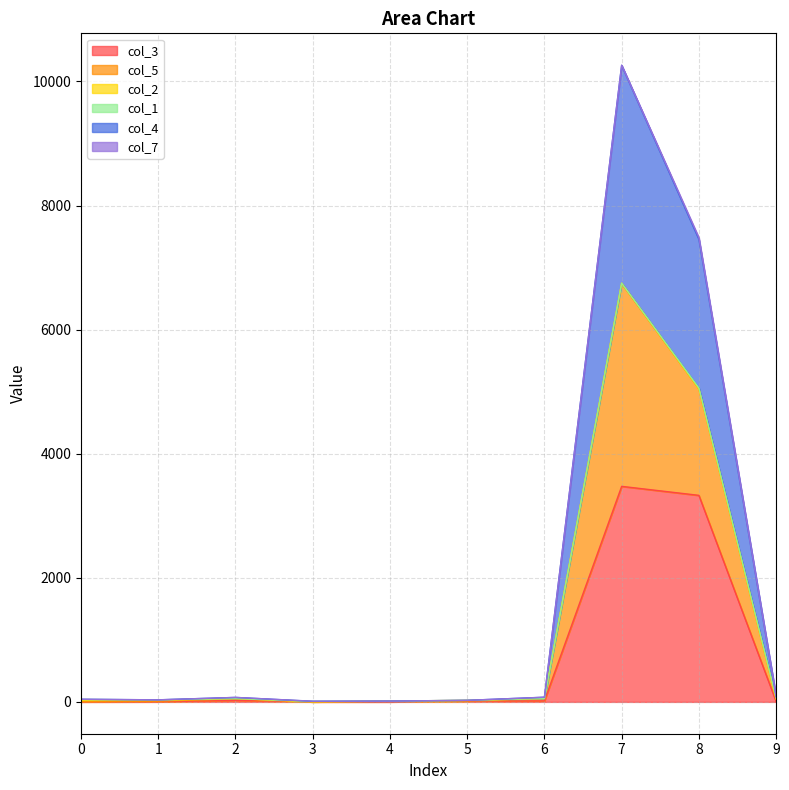

How many values in the col_3 series are below 14?

5